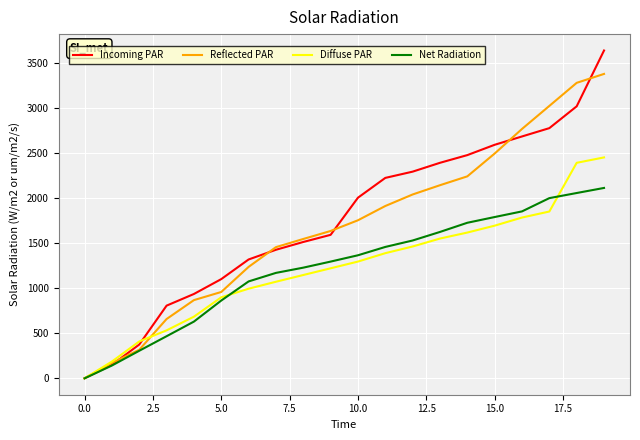

What is the maximum value shown in the chart?

3641.9